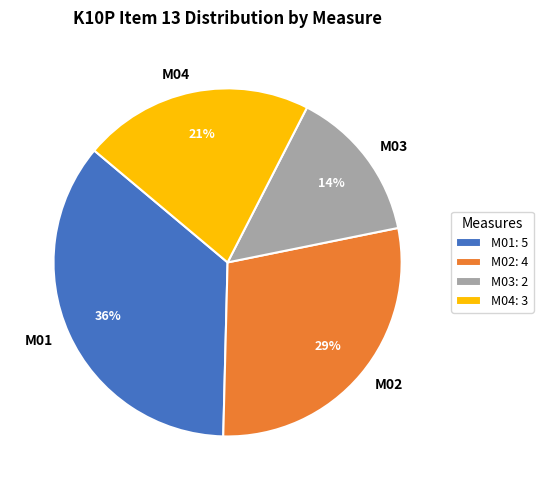

Combined, do M03 and M02 account for over 50%?

No